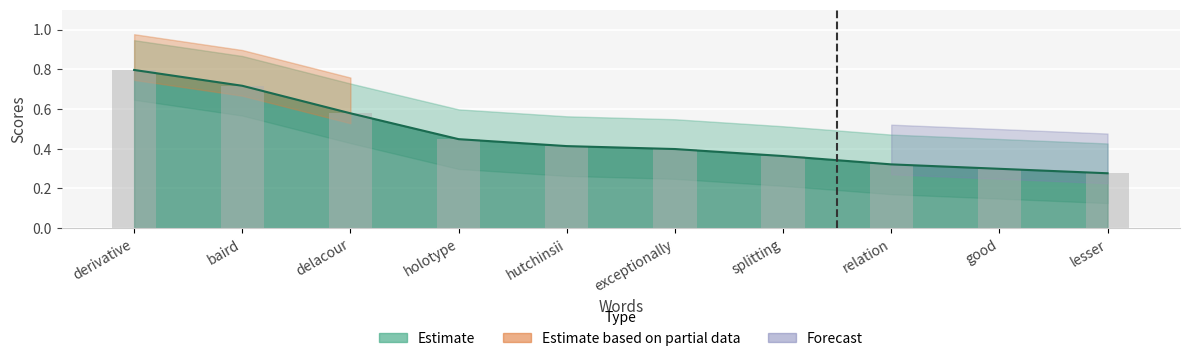

Count the values in the range 0 to 1.

10